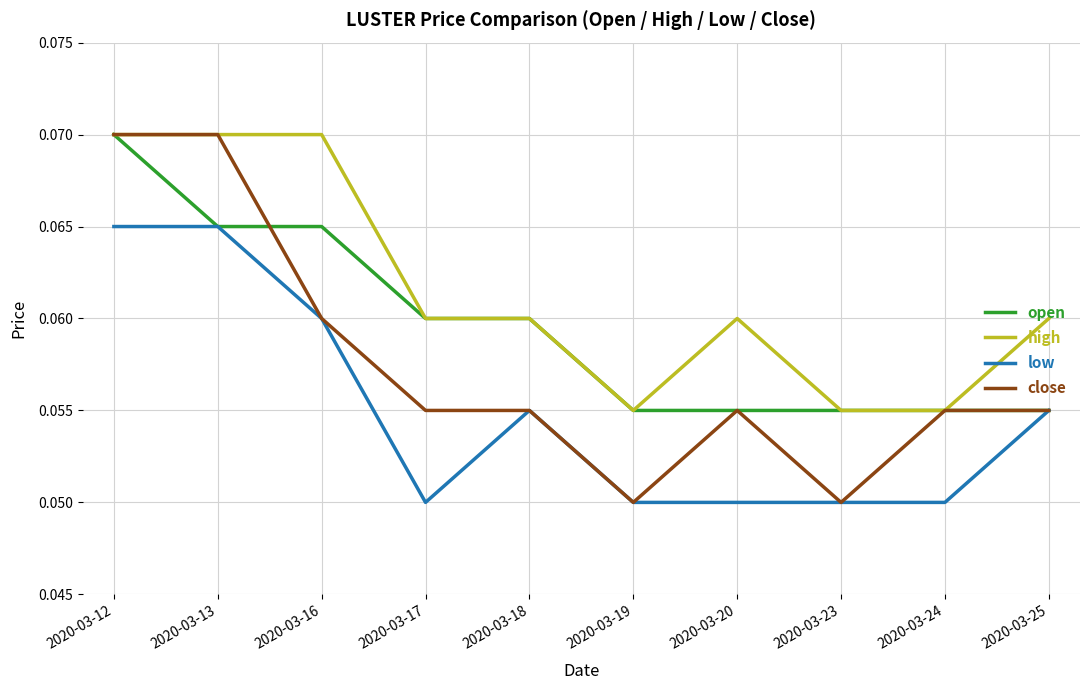

True or false: high has a value of 0.0 at 2020-03-17.

False